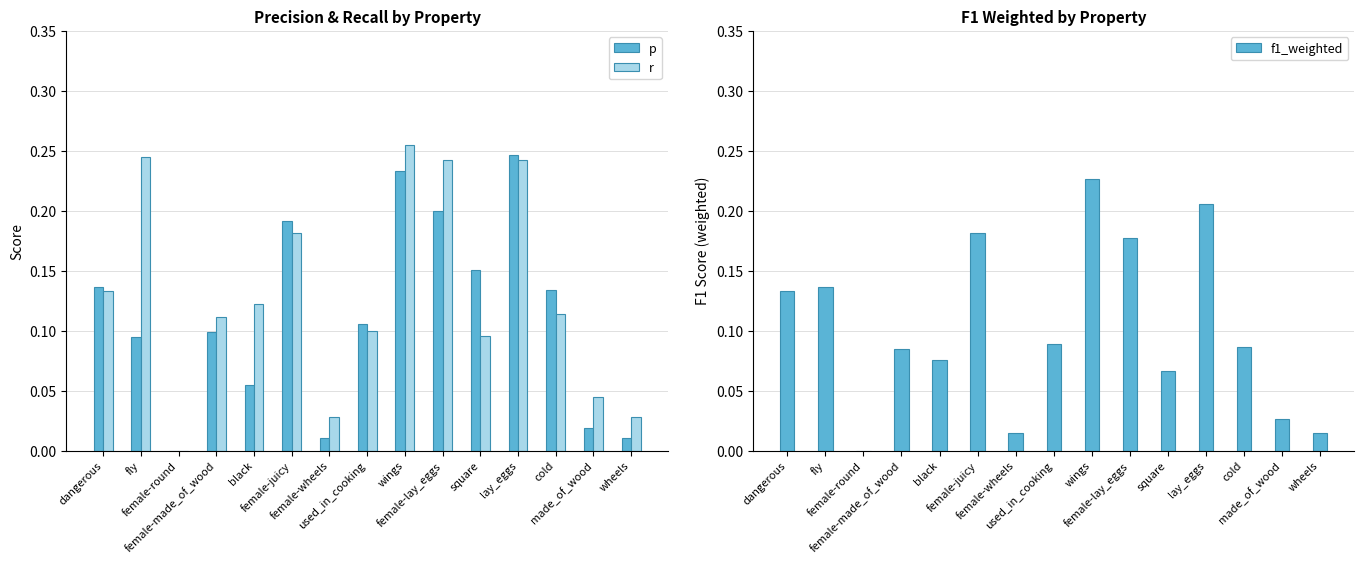

True or false: p has a value of 0.1 at black.

True